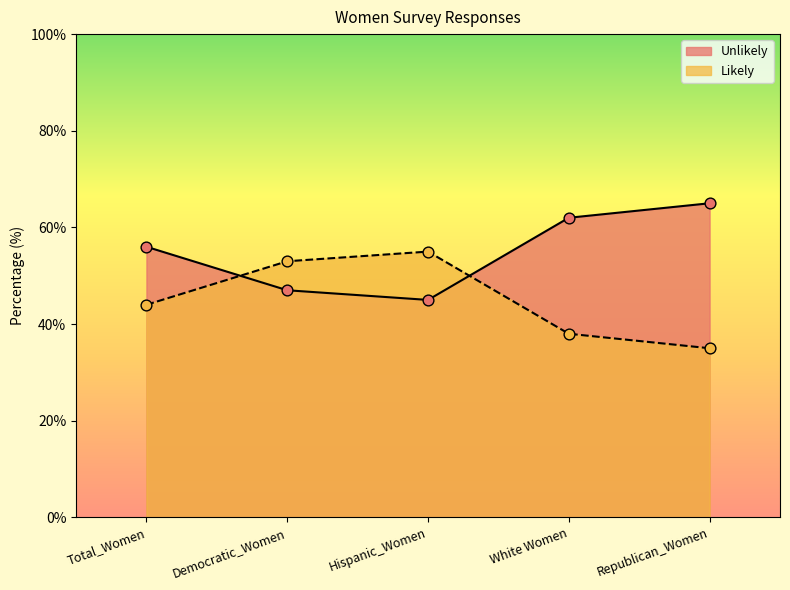

What are all the series names shown in the legend?

Unlikely, Likely